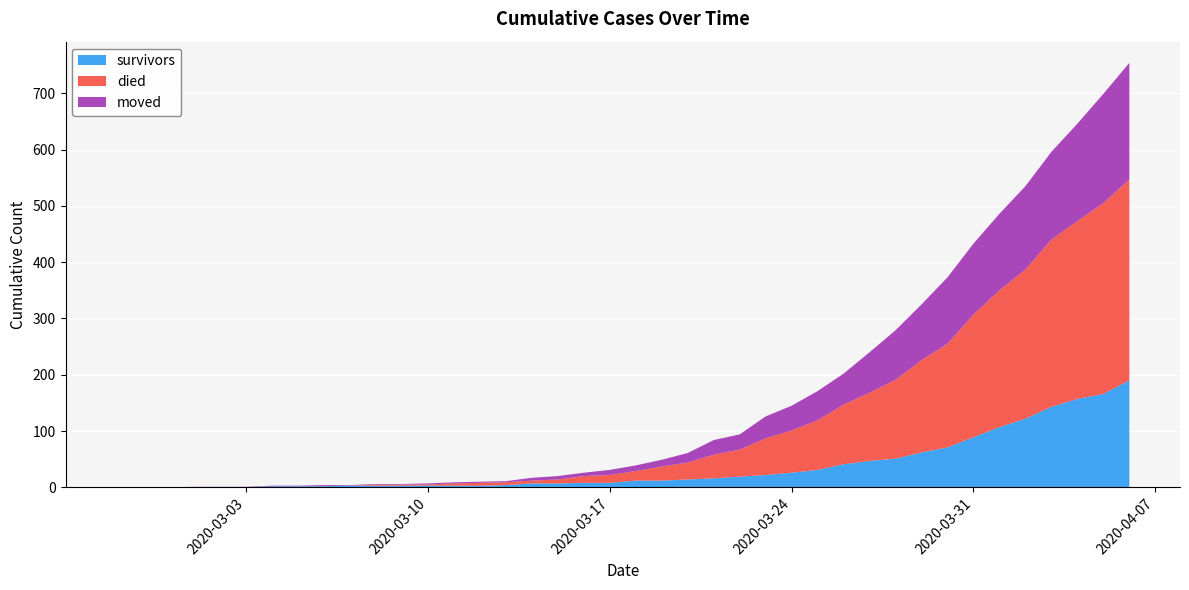

Reading right to left, list all the values displayed in this chart.

survivors: 2020-04-06=190	2020-04-05=166	2020-04-04=157	2020-04-03=143	2020-04-02=122	2020-04-01=107	2020-03-31=89	2020-03-30=71	2020-03-29=62	2020-03-28=51	2020-03-27=47	2020-03-26=41	2020-03-25=31	2020-03-24=26	2020-03-23=22	2020-03-22=19	2020-03-21=16	2020-03-20=14	2020-03-19=12	2020-03-18=12	2020-03-17=8	2020-03-16=8	2020-03-15=7	2020-03-14=7	2020-03-13=4	2020-03-12=3	2020-03-11=3	2020-03-10=3	2020-03-09=3	2020-03-08=3	2020-03-07=3	2020-03-06=2	2020-03-05=2	2020-03-04=2	2020-03-03=0	2020-03-02=0	2020-03-01=0	2020-02-29=0	2020-02-28=0	2020-02-27=0
died: 2020-04-06=357	2020-04-05=339	2020-04-04=316	2020-04-03=297	2020-04-02=265	2020-04-01=243	2020-03-31=218	2020-03-30=184	2020-03-29=164	2020-03-28=140	2020-03-27=121	2020-03-26=106	2020-03-25=88	2020-03-24=75	2020-03-23=65	2020-03-22=48	2020-03-21=42	2020-03-20=30	2020-03-19=25	2020-03-18=17	2020-03-17=14	2020-03-16=12	2020-03-15=7	2020-03-14=5	2020-03-13=5	2020-03-12=5	2020-03-11=4	2020-03-10=2	2020-03-09=2	2020-03-08=2	2020-03-07=0	2020-03-06=0	2020-03-05=0	2020-03-04=0	2020-03-03=0	2020-03-02=0	2020-03-01=0	2020-02-29=0	2020-02-28=0	2020-02-27=0
moved: 2020-04-06=207	2020-04-05=194	2020-04-04=173	2020-04-03=156	2020-04-02=148	2020-04-01=136	2020-03-31=126	2020-03-30=118	2020-03-29=99	2020-03-28=88	2020-03-27=72	2020-03-26=55	2020-03-25=52	2020-03-24=44	2020-03-23=39	2020-03-22=27	2020-03-21=26	2020-03-20=17	2020-03-19=12	2020-03-18=10	2020-03-17=9	2020-03-16=6	2020-03-15=6	2020-03-14=5	2020-03-13=2	2020-03-12=2	2020-03-11=2	2020-03-10=2	2020-03-09=1	2020-03-08=1	2020-03-07=1	2020-03-06=2	2020-03-05=1	2020-03-04=1	2020-03-03=1	2020-03-02=1	2020-03-01=1	2020-02-29=0	2020-02-28=0	2020-02-27=0